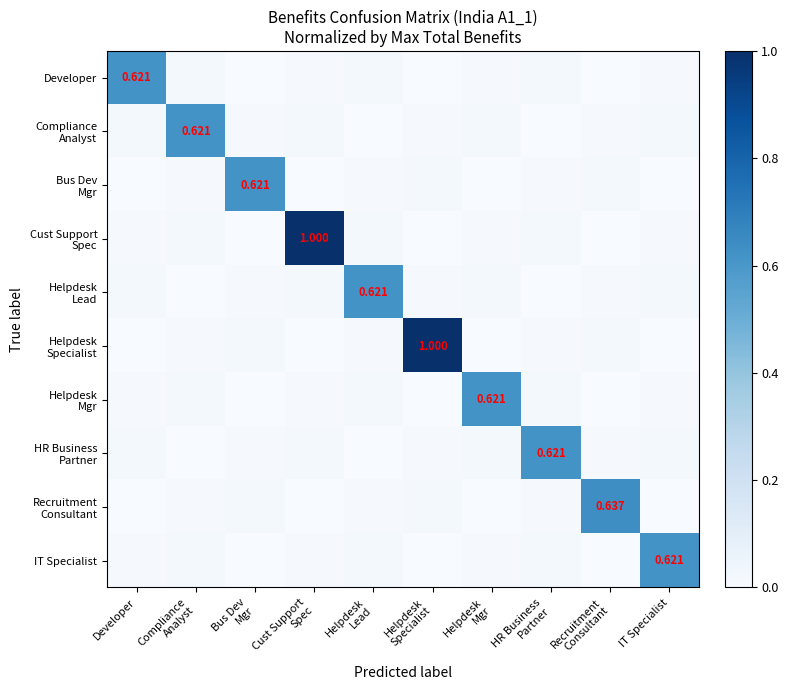

How many data points in Helpdesk Mgr are above 0?

7